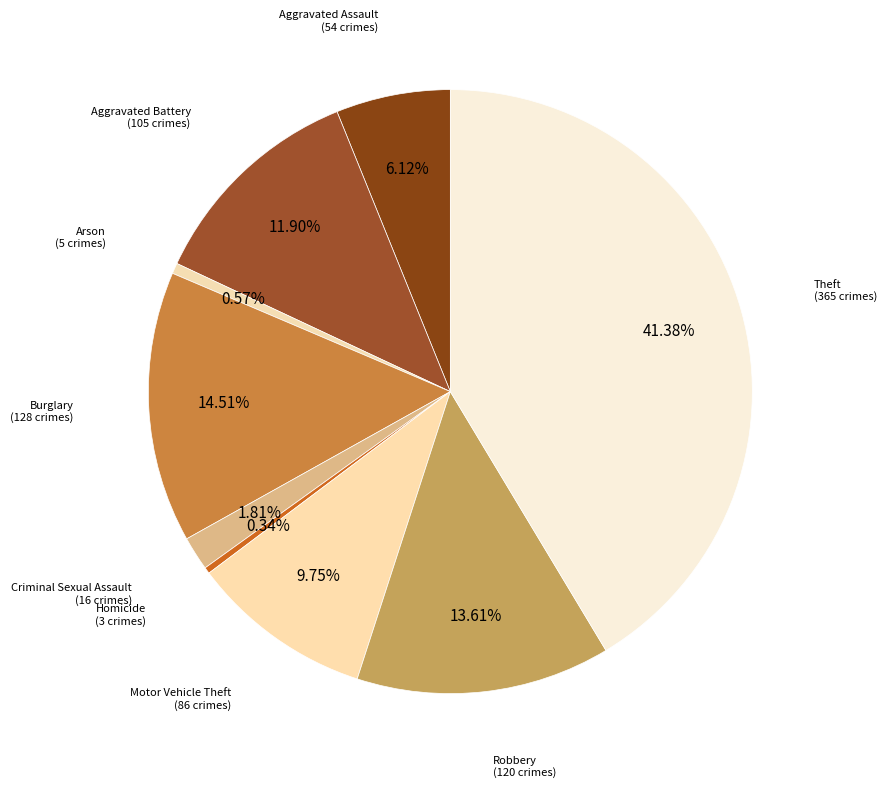

How many segments does this pie chart have?

9